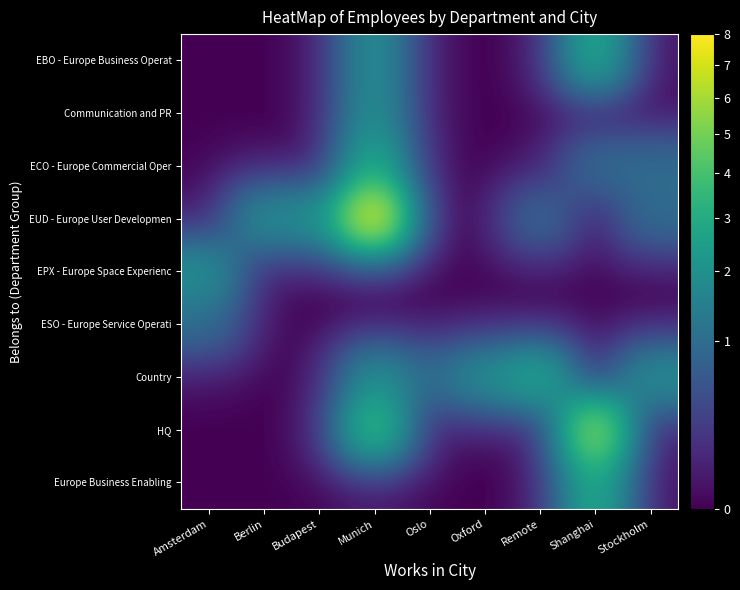

At which category is the sum across all series the highest?

Munich